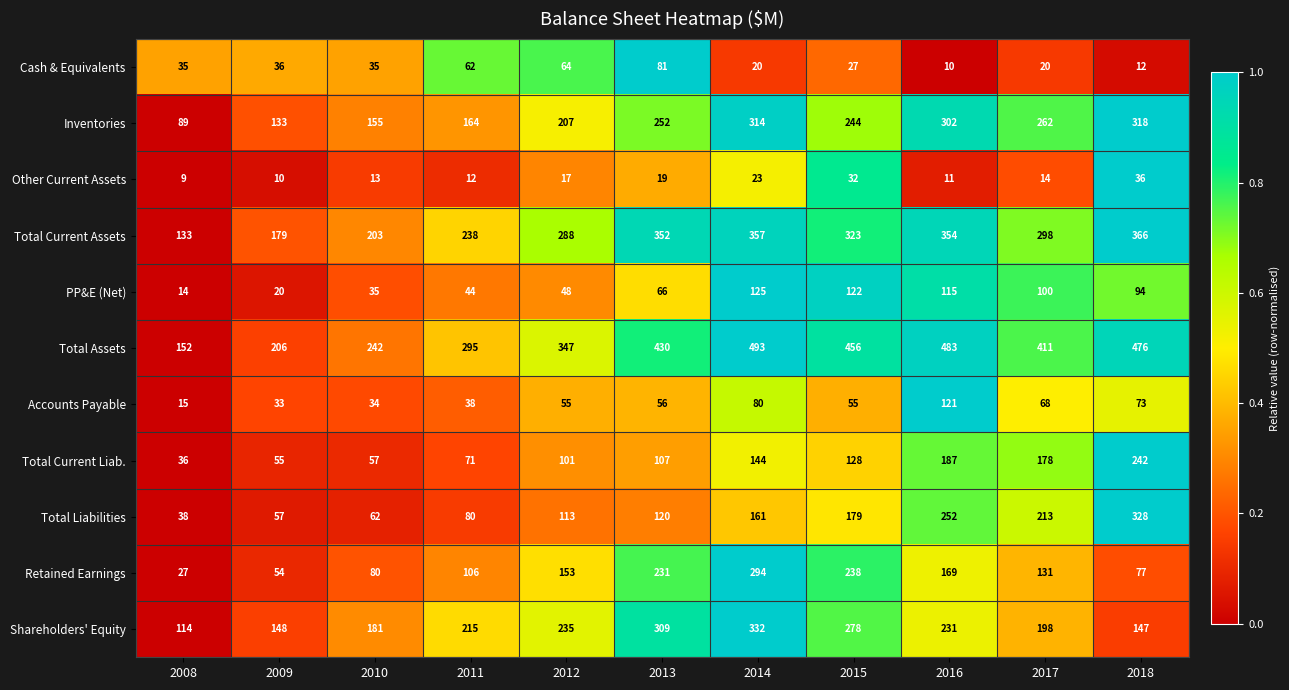

What is the difference between the maximum and minimum values in the Shareholders' Equity series?

218